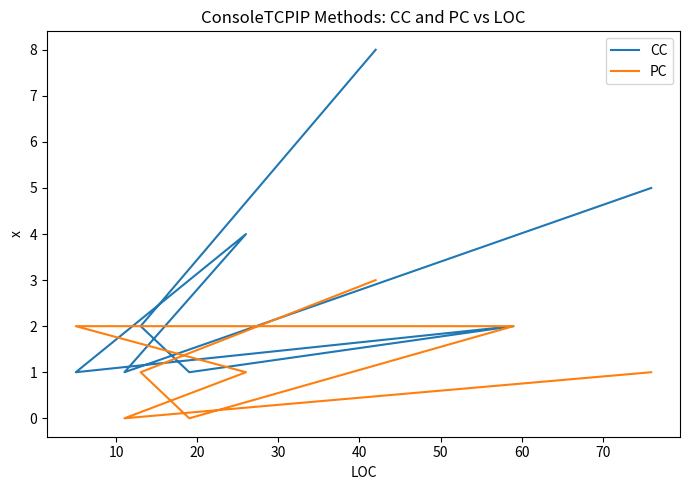

How many times do CC and PC cross each other?

1